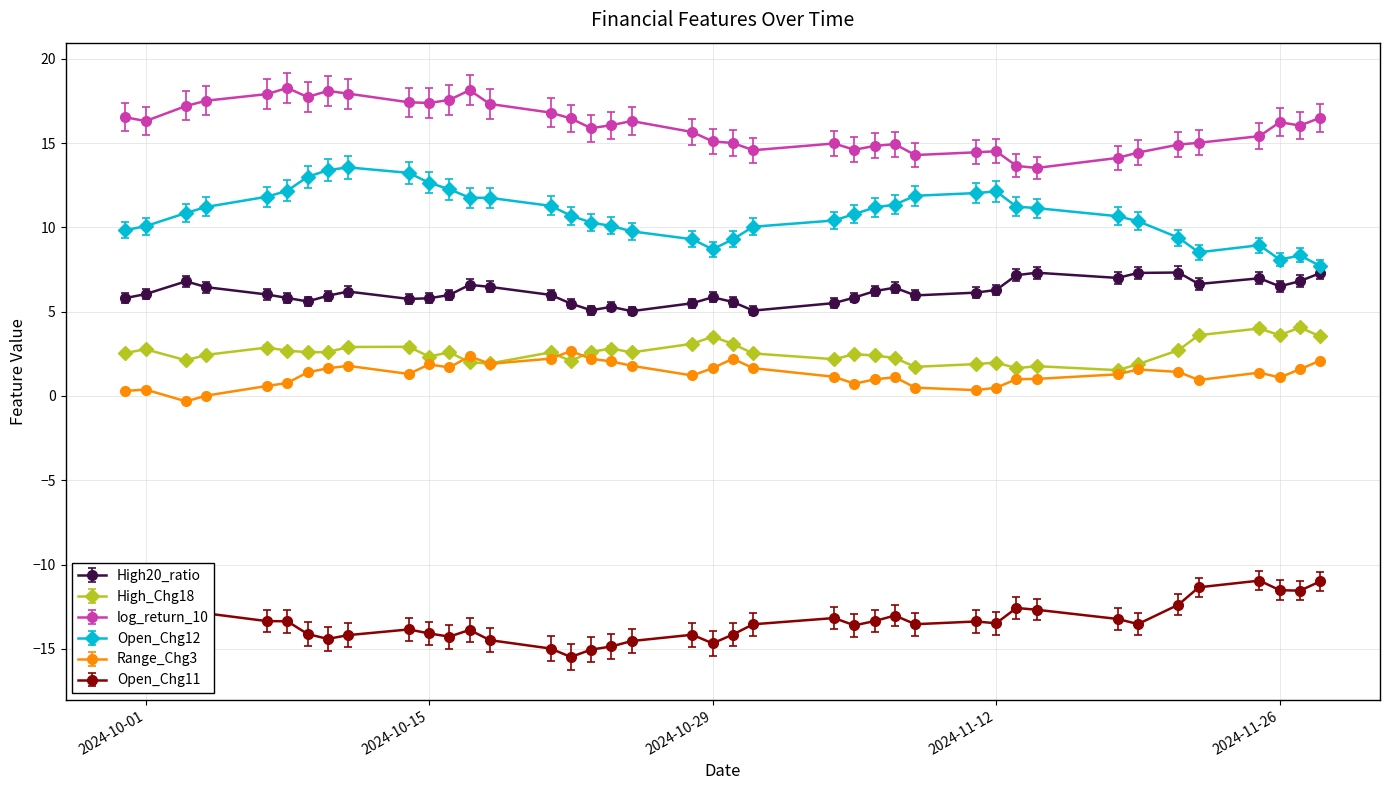

True or false: High_Chg18 and log_return_10 cross at least once.

False